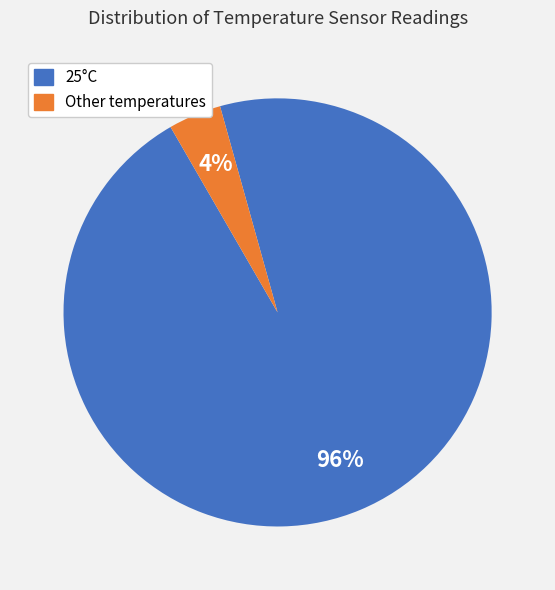

Is the sum of Other temperatures and 25°C greater than half?

Yes